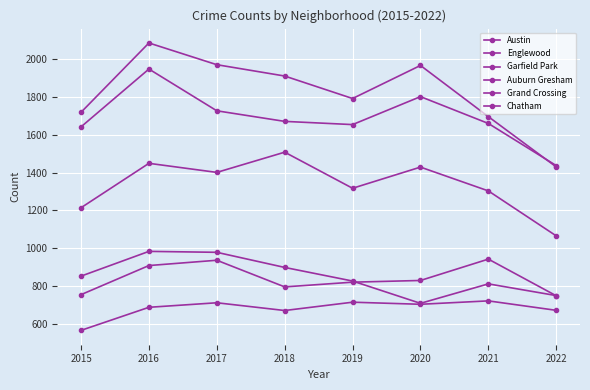

What is the difference between the maximum and minimum values in the Garfield Park series?

443